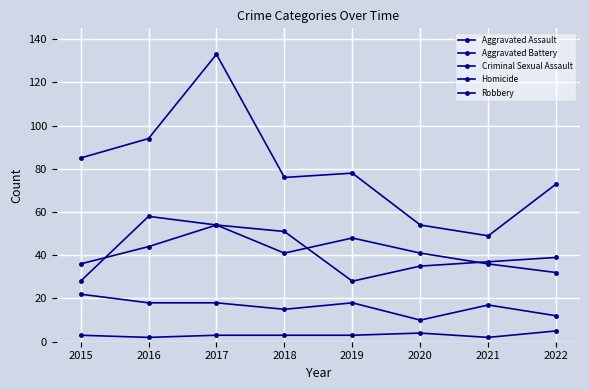

Is it true that Aggravated Assault equals 41 at 2018?

True